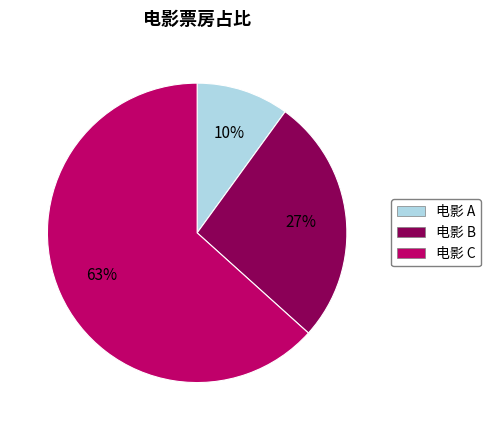

Between 电影 B and 电影 C, which is larger?

电影 C